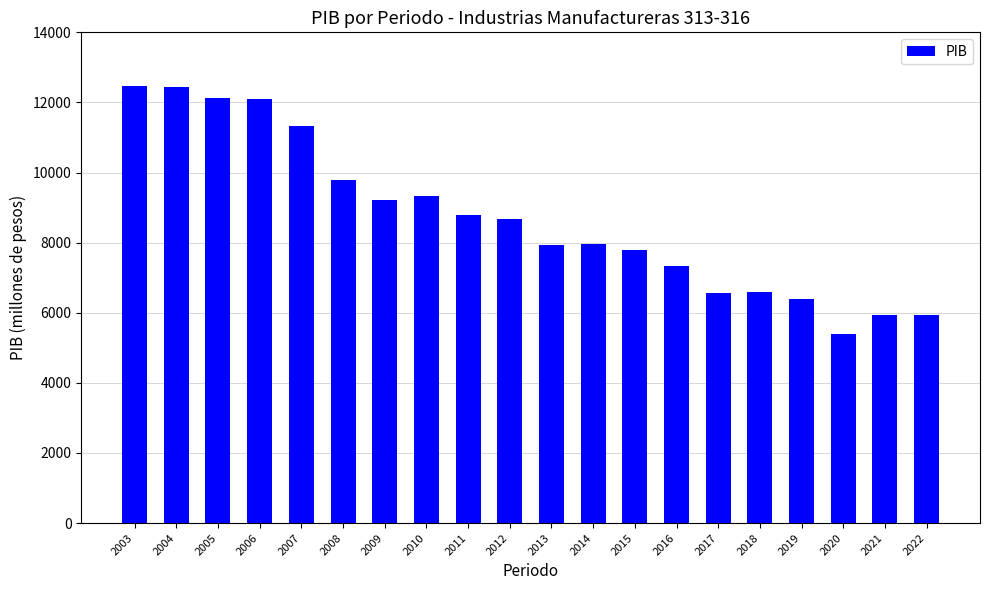

What is the greatest value displayed?

12480.6